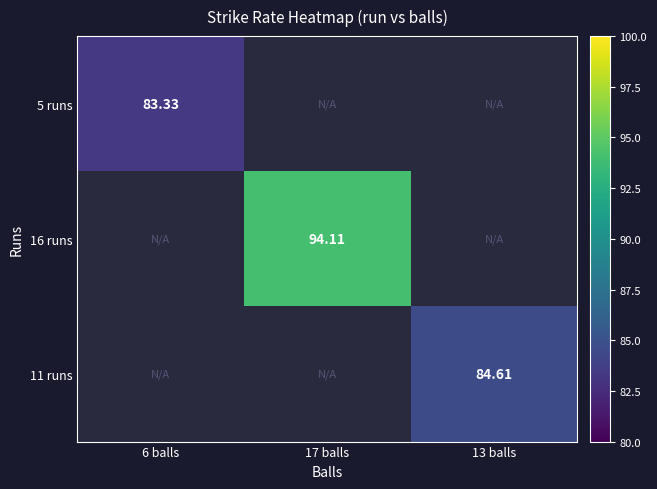

At which label does 16 runs first exceed 94?

17 balls